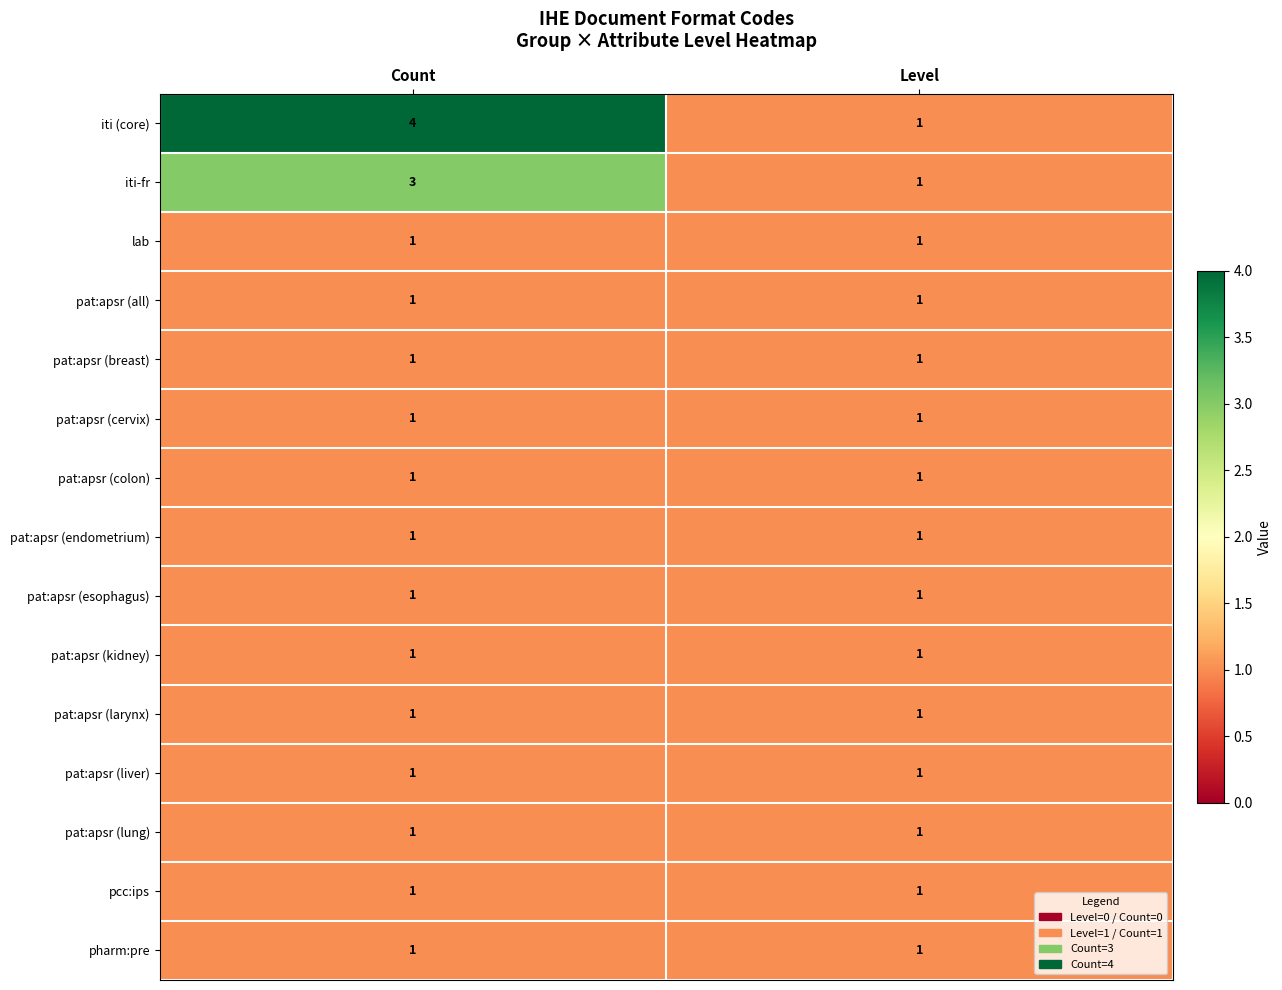

How many data points does each series have?

2